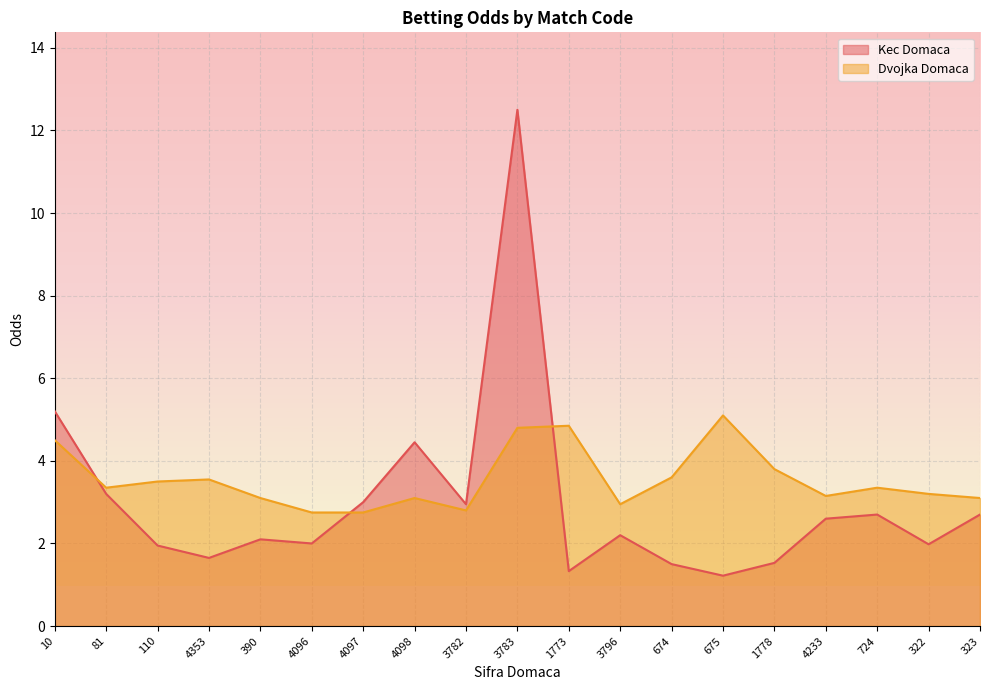

At which category does Dvojka Domaca reach its first local valley?

81